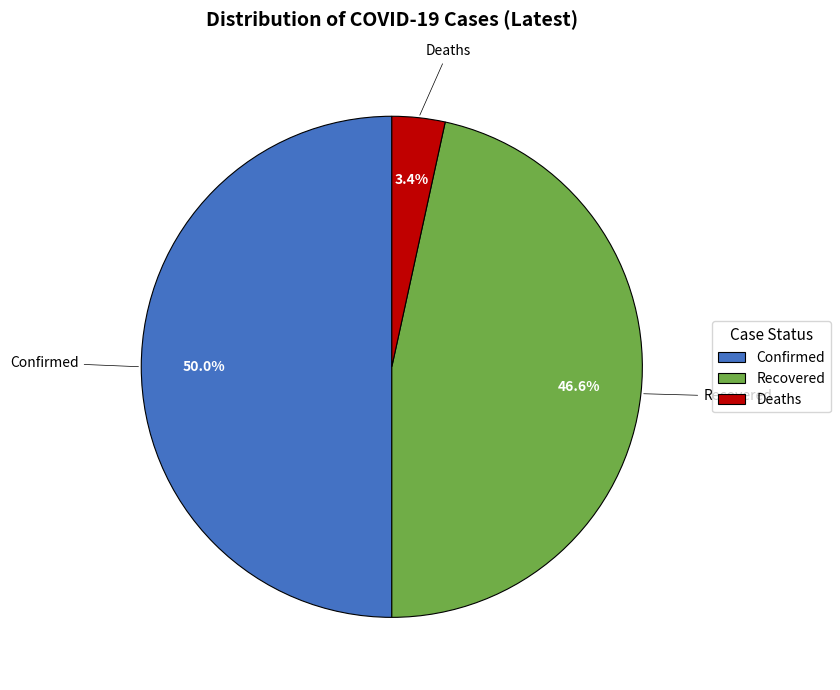

What percentage is NOT represented by Recovered?

53.4%